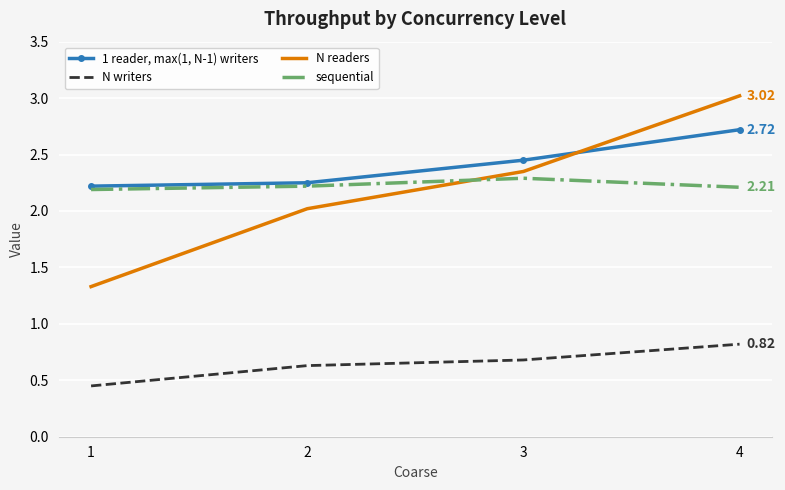

What value does the N writers series have at 2?

0.6